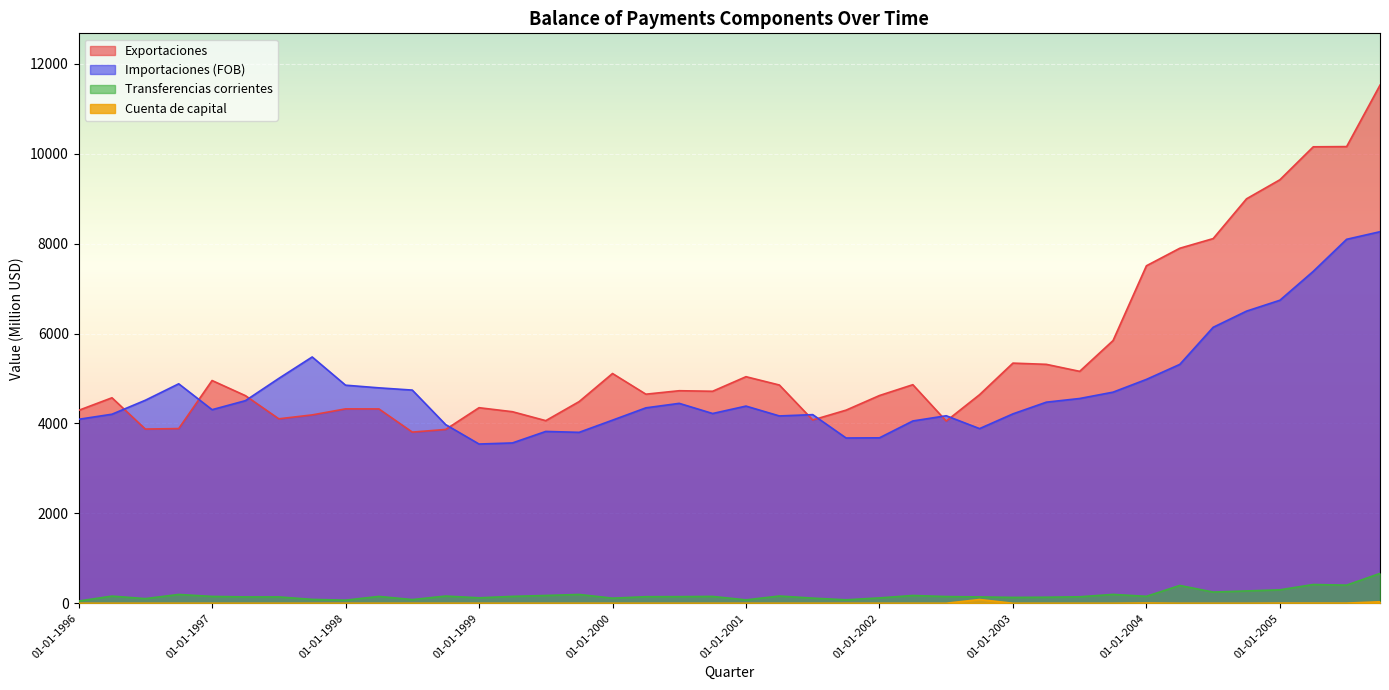

True or false: Cuenta de capital and Importaciones (FOB) cross at least once.

False